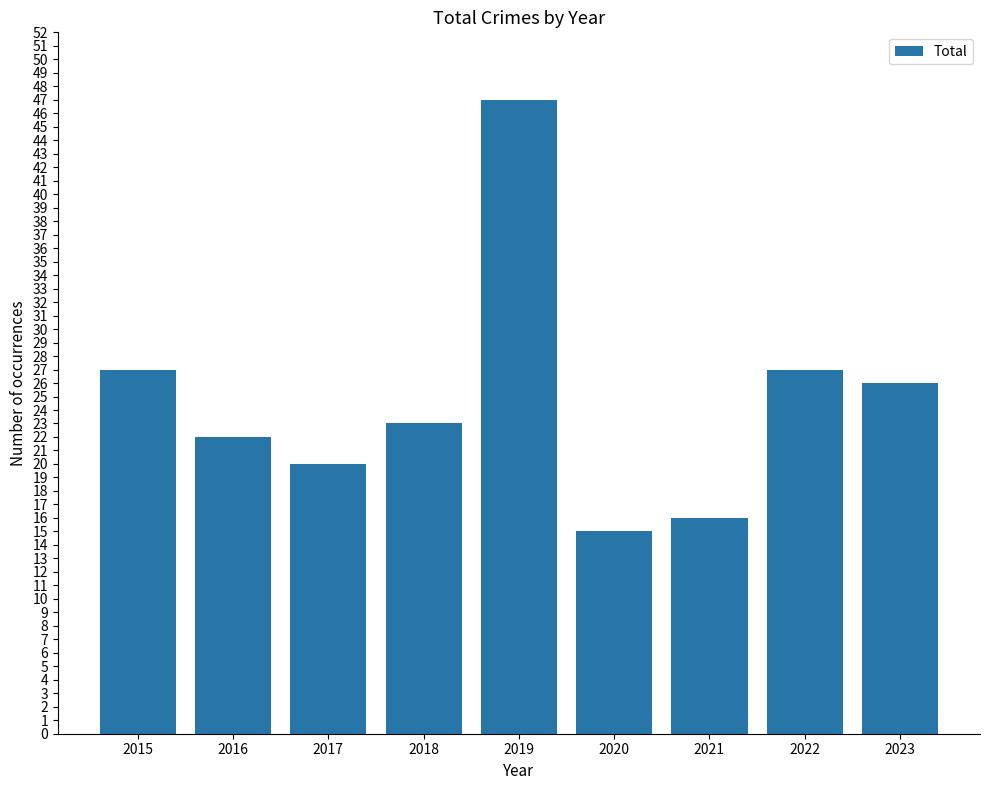

What is the value of the 1st bar from the left?

27